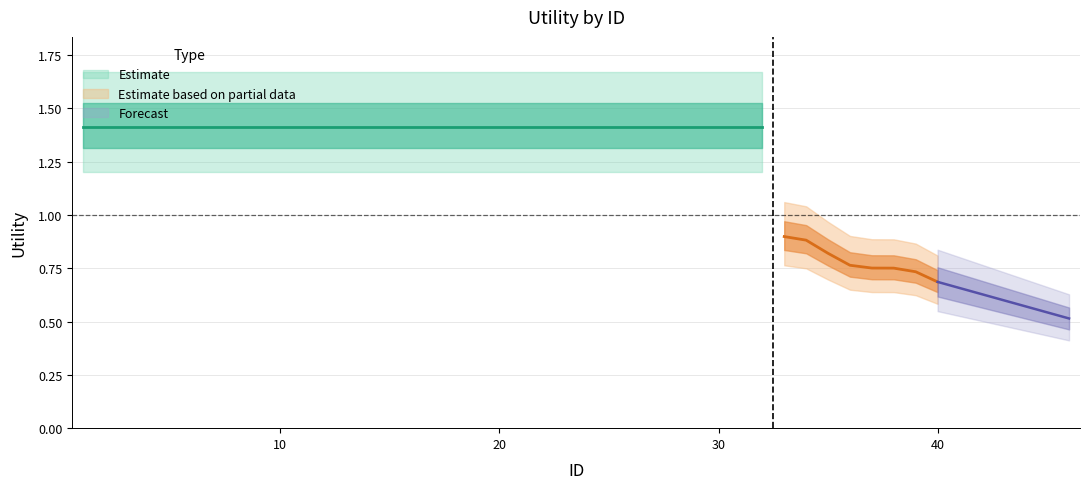

Which has a higher value, 39 or 28?

28